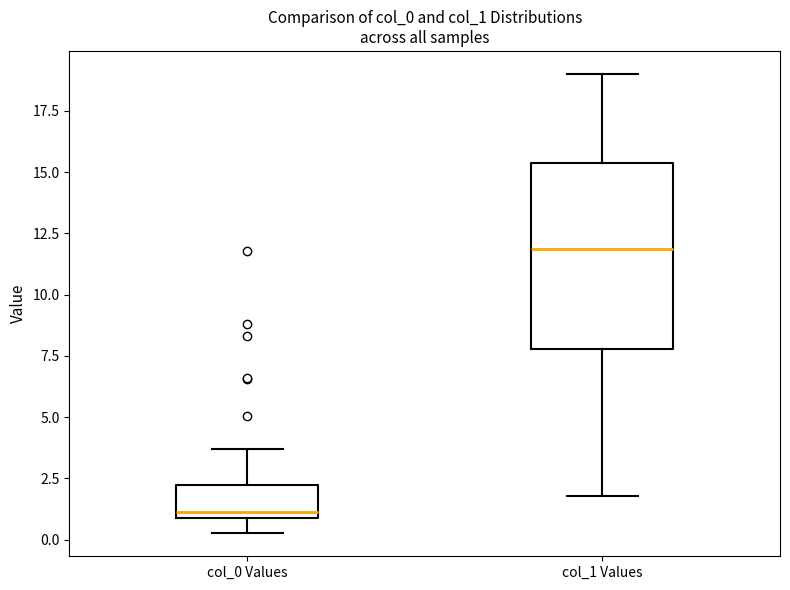

Which box has the lowest median line?

col_0 Values